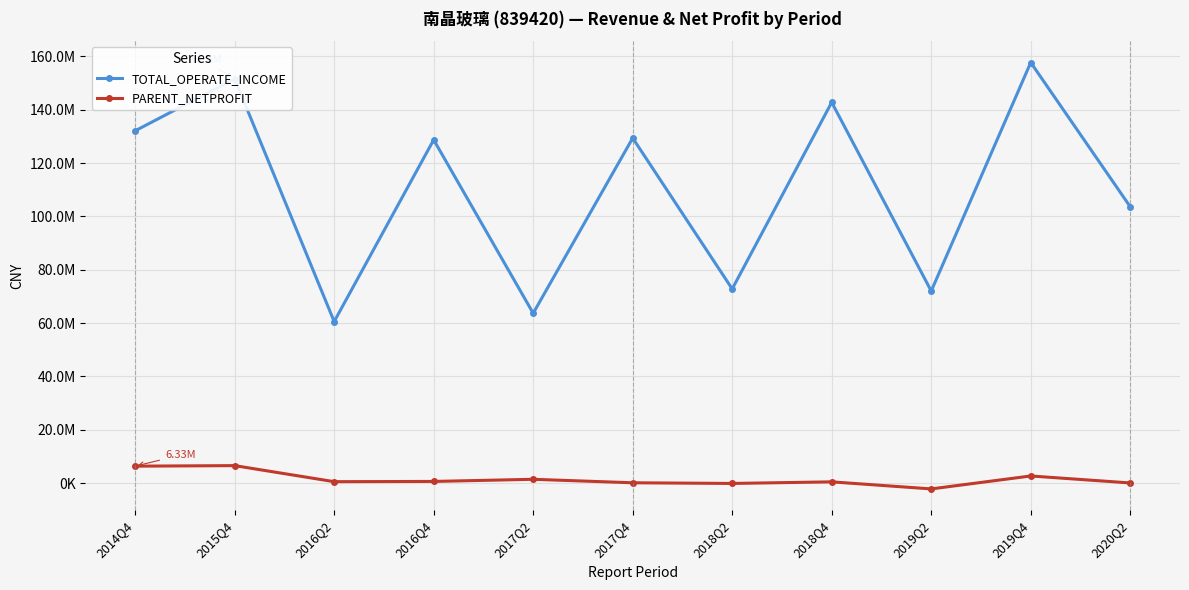

Does the chart have visible grid lines?

Yes